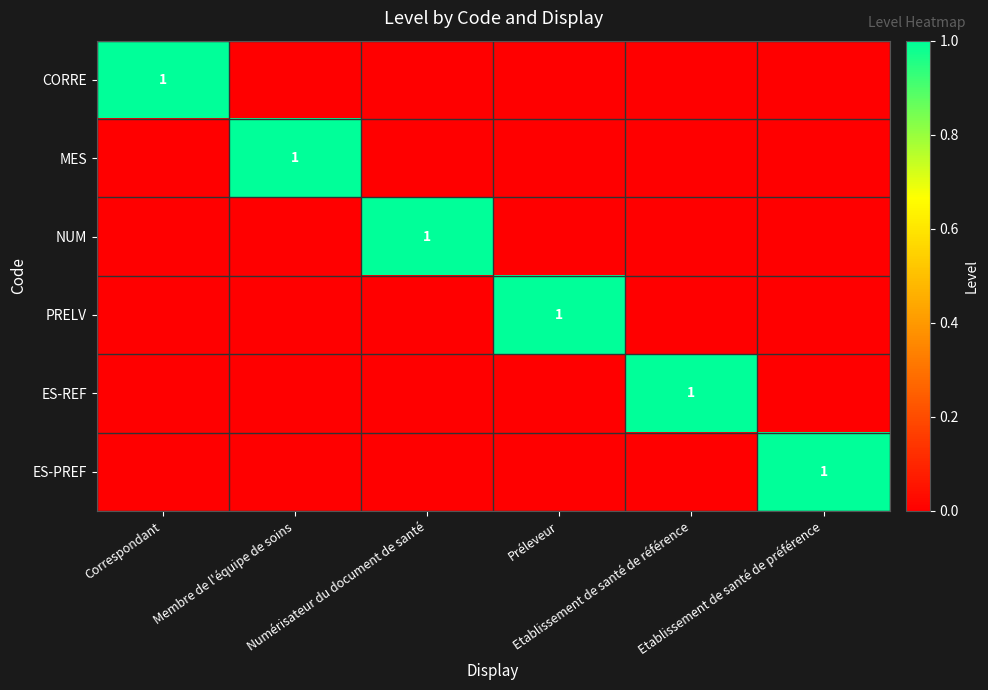

Is it true that ES-PREF equals 0 at Membre de l'équipe de soins?

True